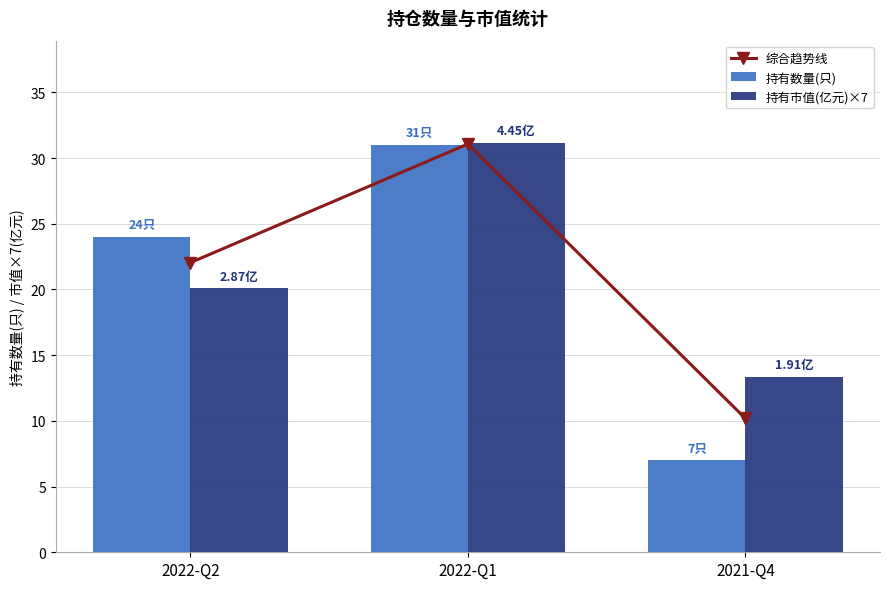

What is the difference between the maximum and minimum values in the 持有市值(亿元)×7 series?

17.8